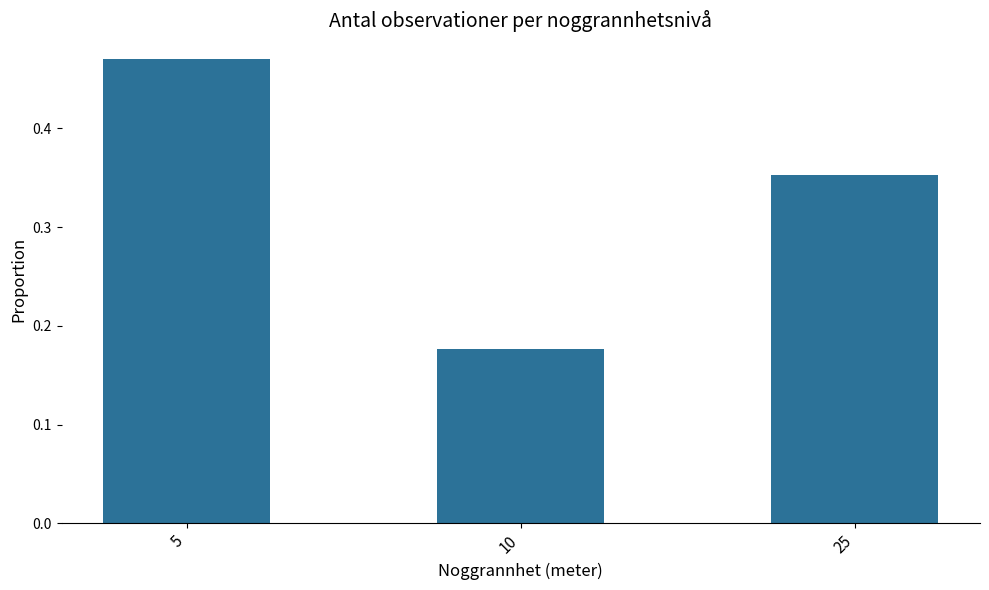

At which category does the chart reach its minimum across all series?

10